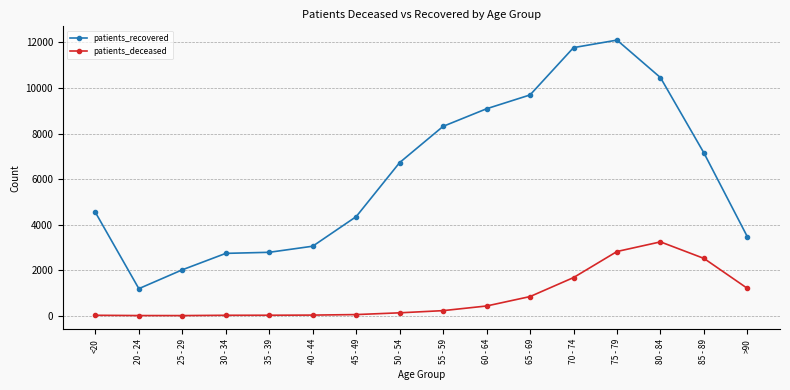

Where is the first local minimum for patients_recovered?

20 - 24